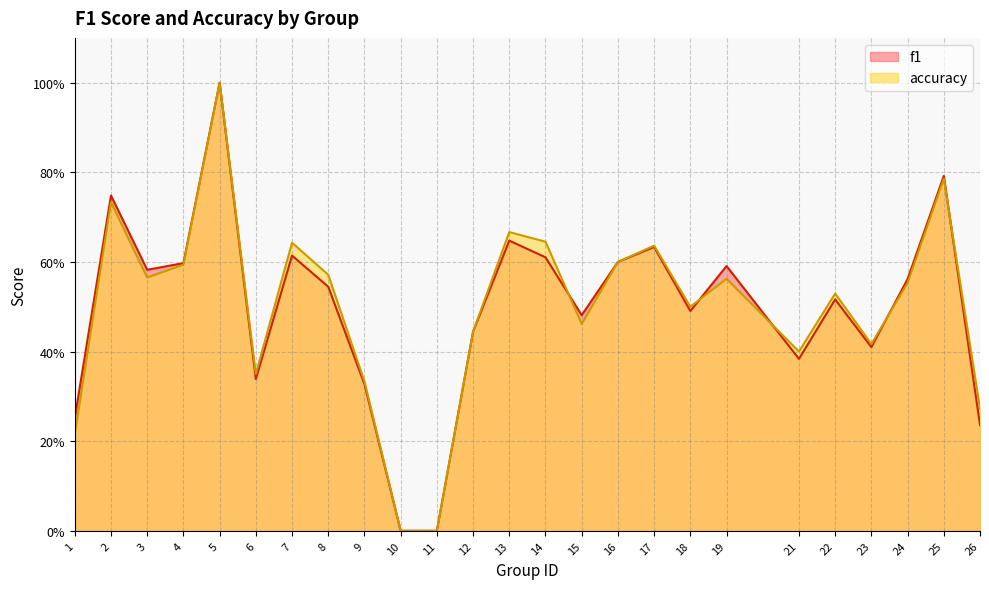

How many f1 values are between 0 and 1?

25